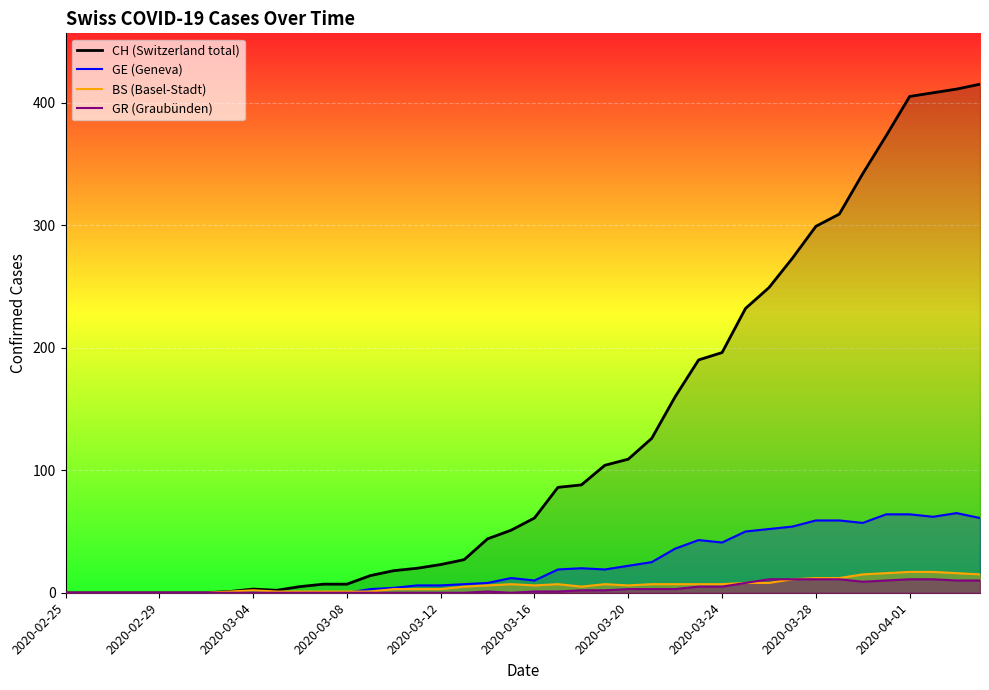

True or false: CH and BS cross at least once.

False